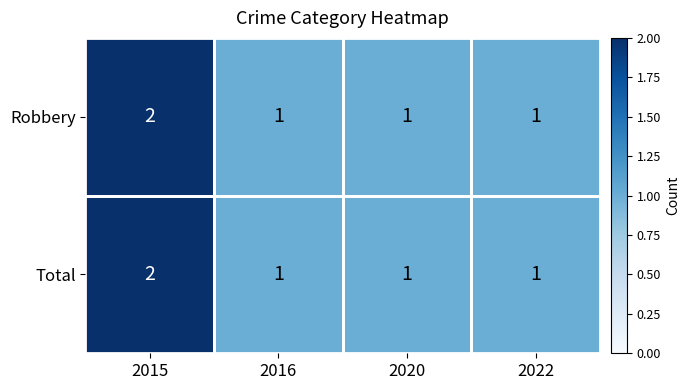

What is the sum of all Total values?

5